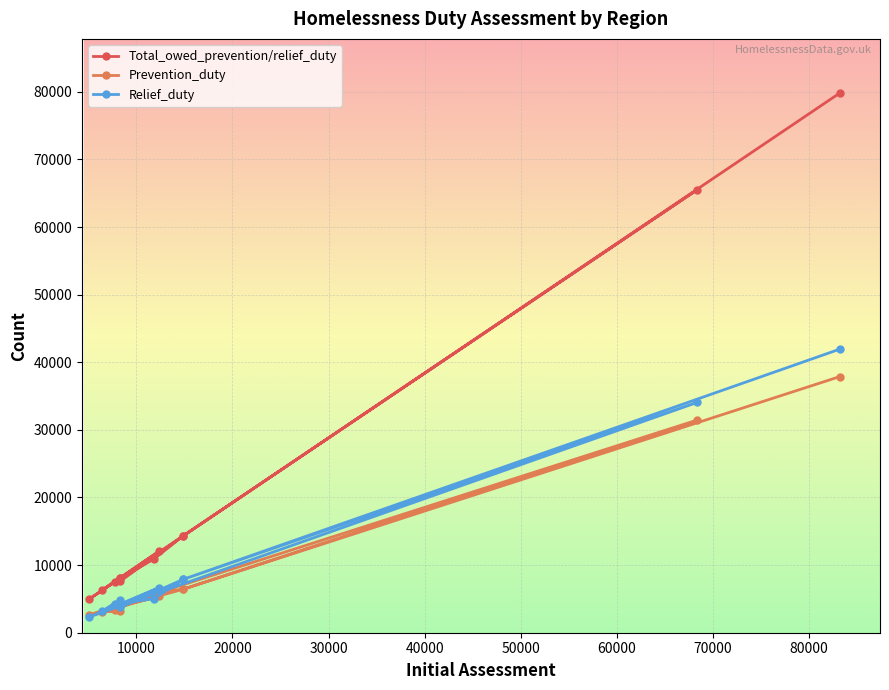

Is the value of Prevention_duty at 10 greater than the value of Relief_duty at 10000?

No